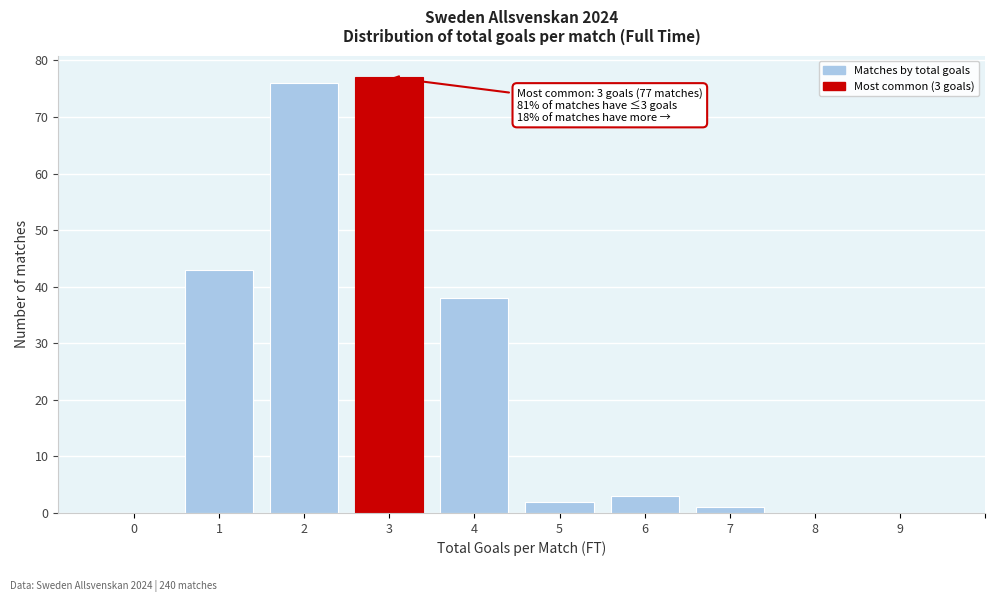

Reading left to right, transcribe all the data shown in this chart.

0=0	1=43	2=76	3=77	4=38	5=2	6=3	7=1	8=0	9=0